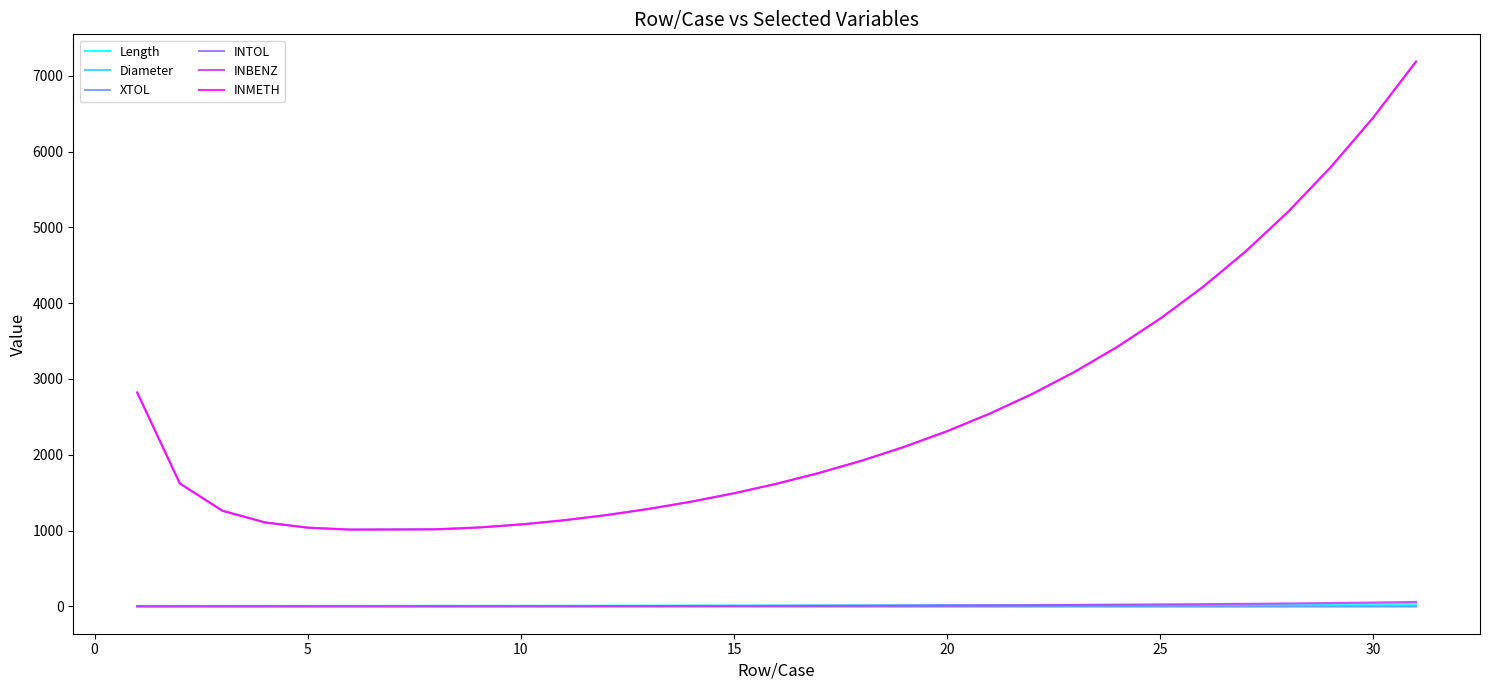

True or false: INMETH and INBENZ cross at least once.

False